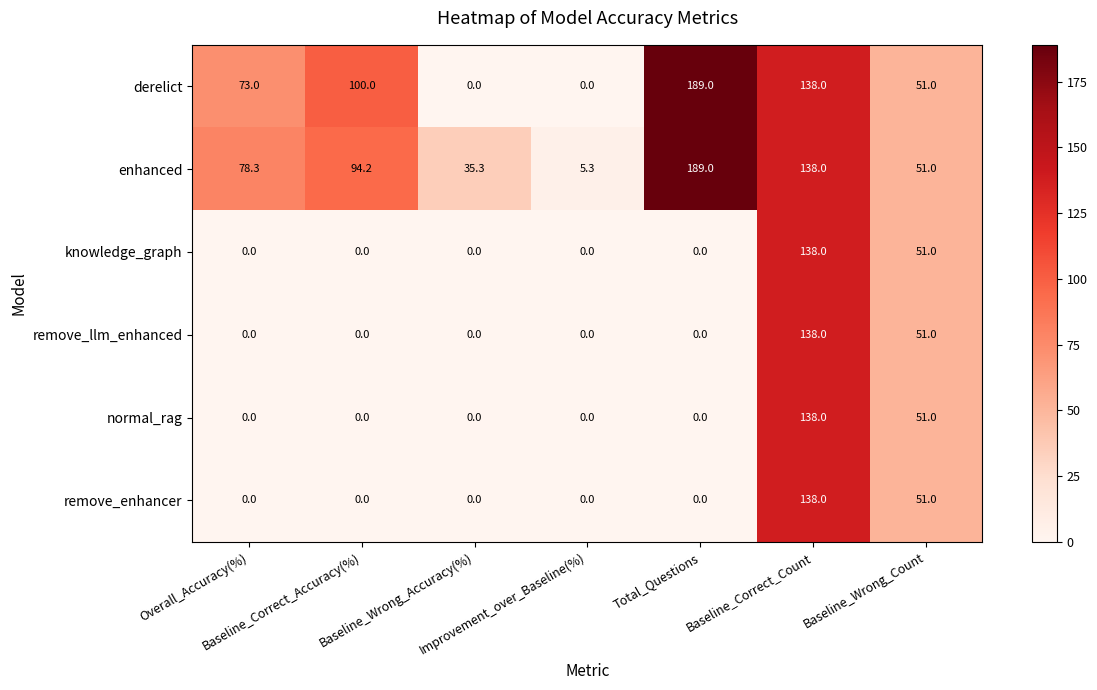

Which series has the widest spread of values?

derelict